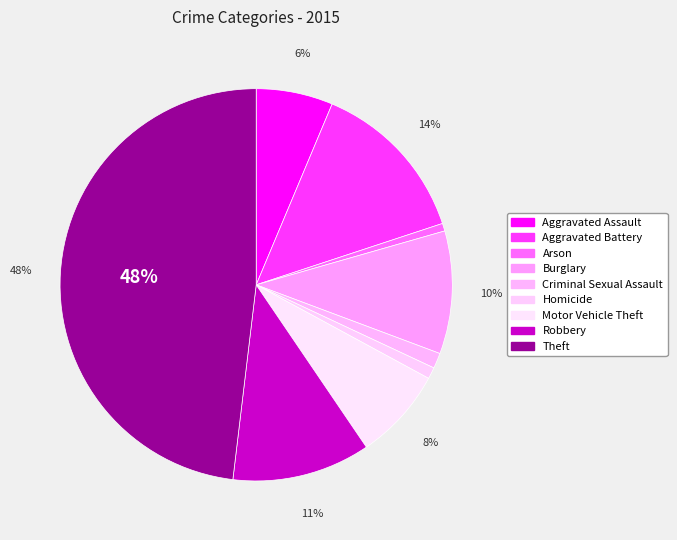

Count the number of slices in the pie.

9